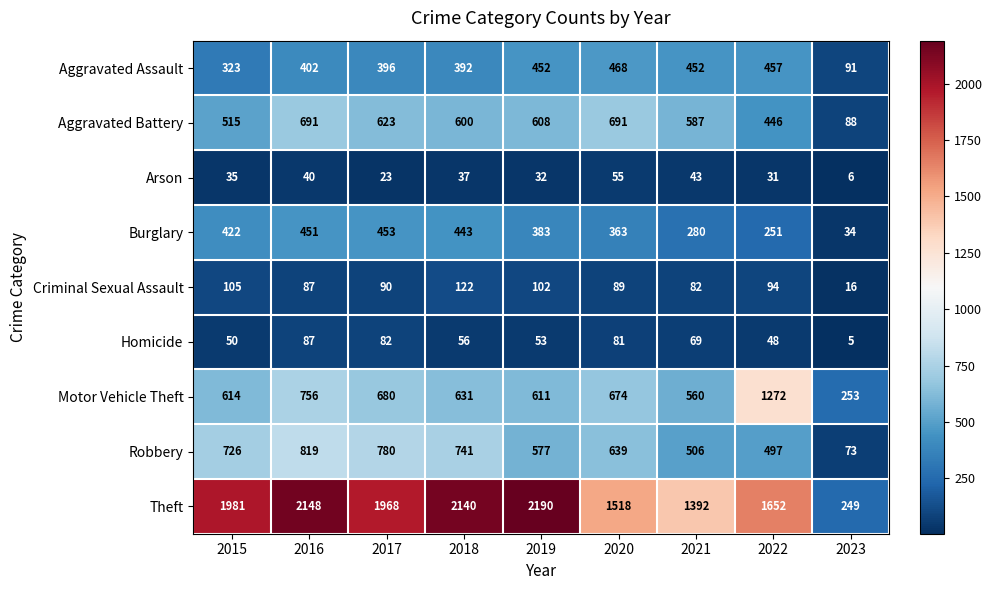

Which series has the widest spread of values?

Theft